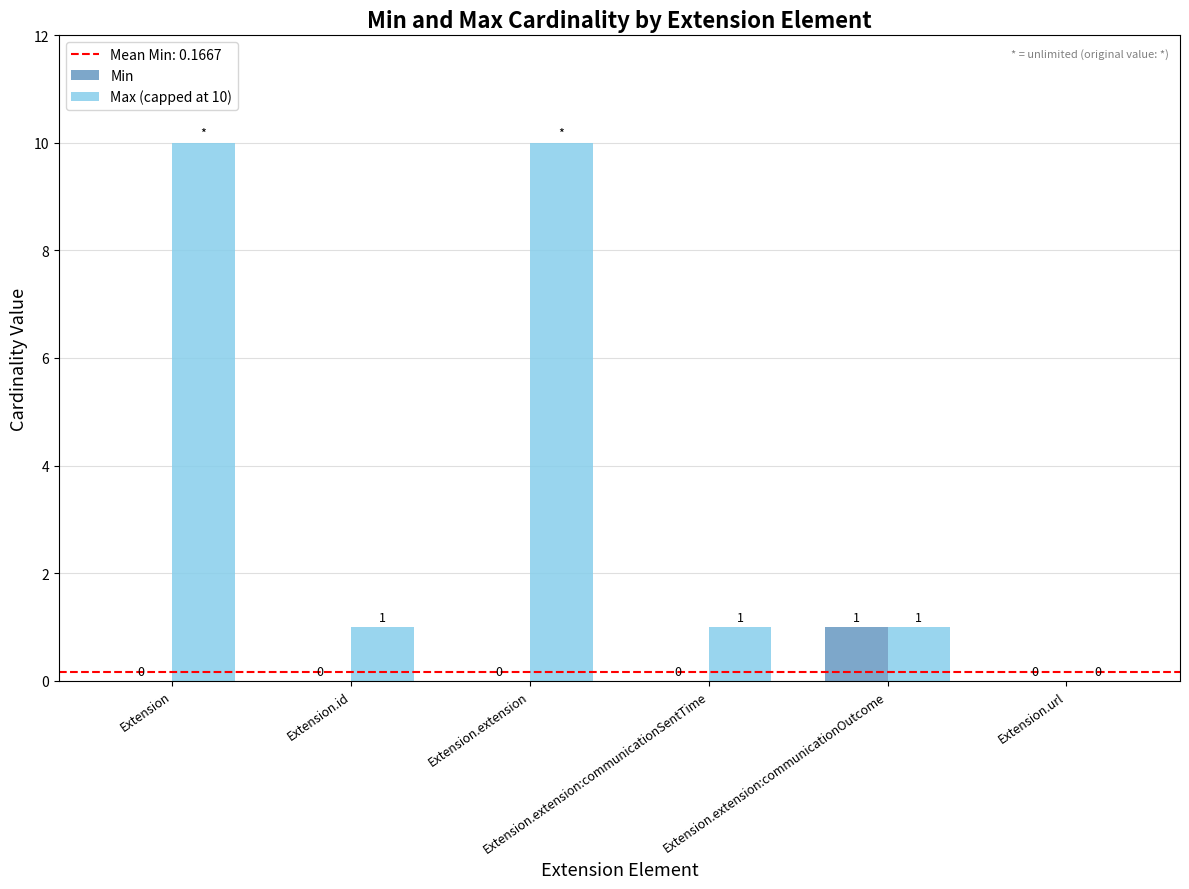

Between Extension and Extension.extension:communicationSentTime, which series saw the biggest shift?

Max (capped at 10)